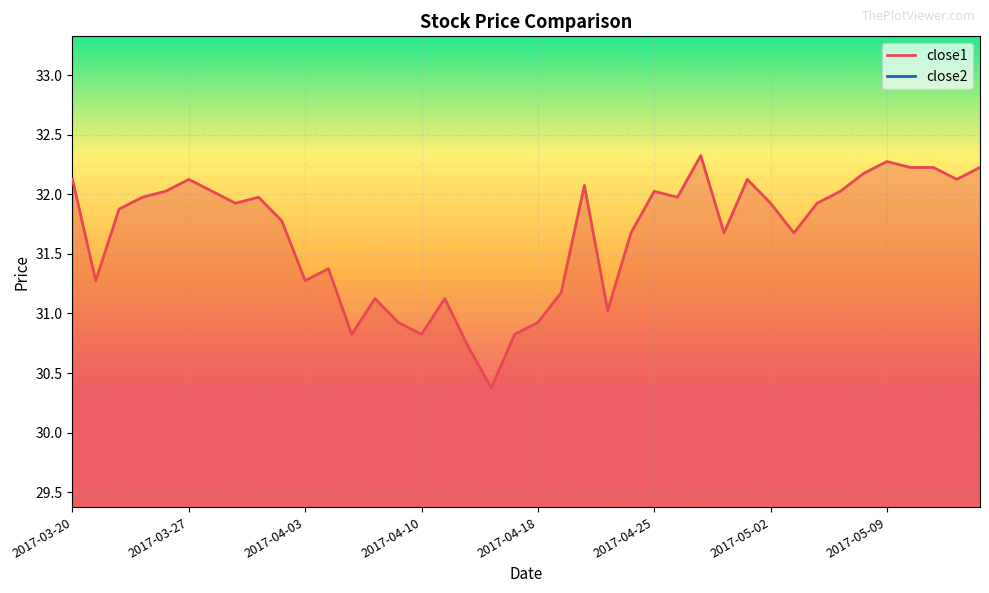

What is the label of the 21st point from the right?

2017-04-17